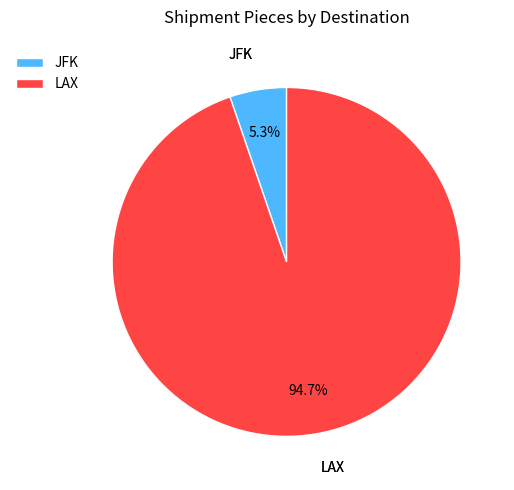

How many segments does this pie chart have?

2